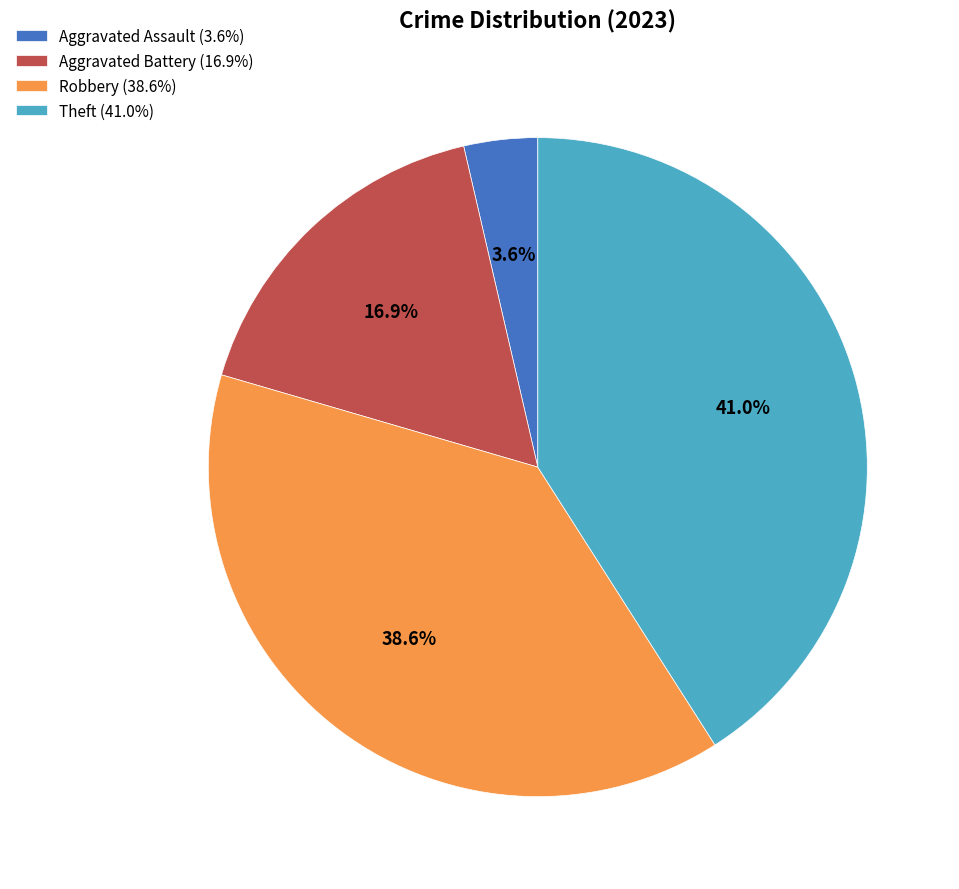

Rank the categories by value from highest to lowest.

Theft (41.0%), Robbery (38.6%), Aggravated Battery (16.9%), Aggravated Assault (3.6%)